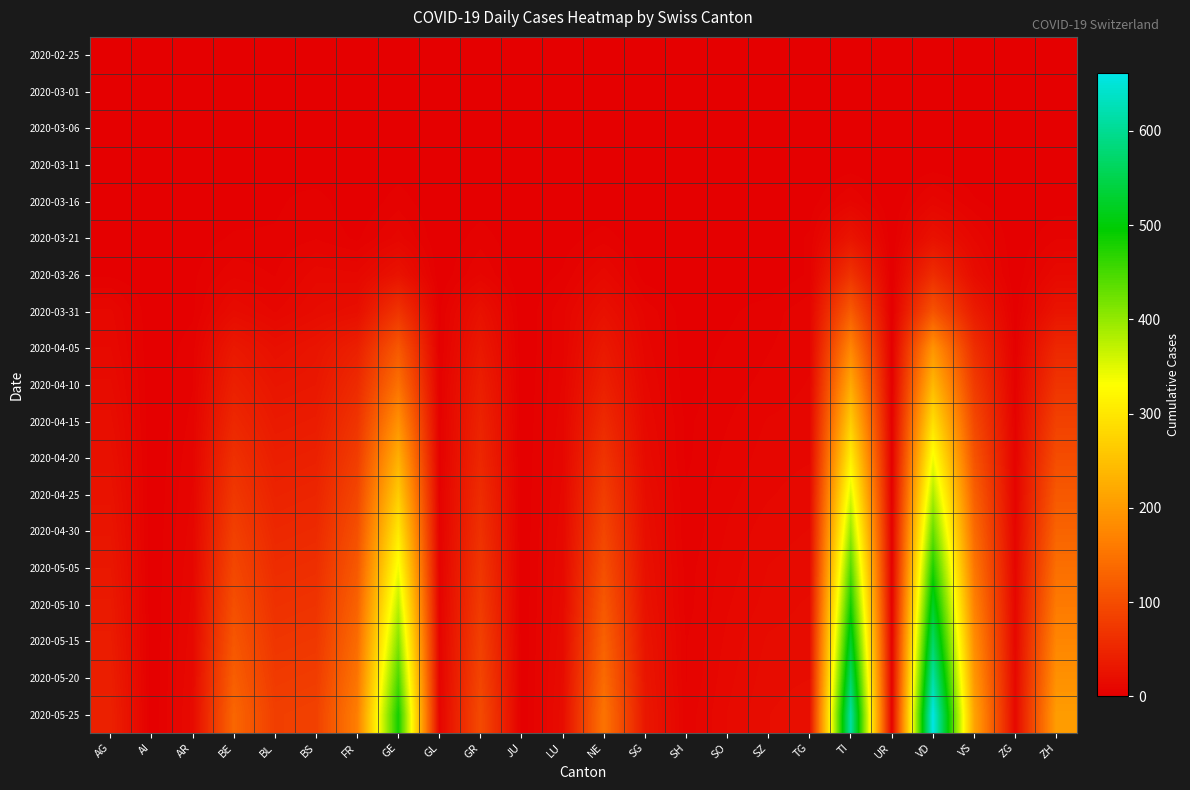

Between SG and FR, which is larger?

SG